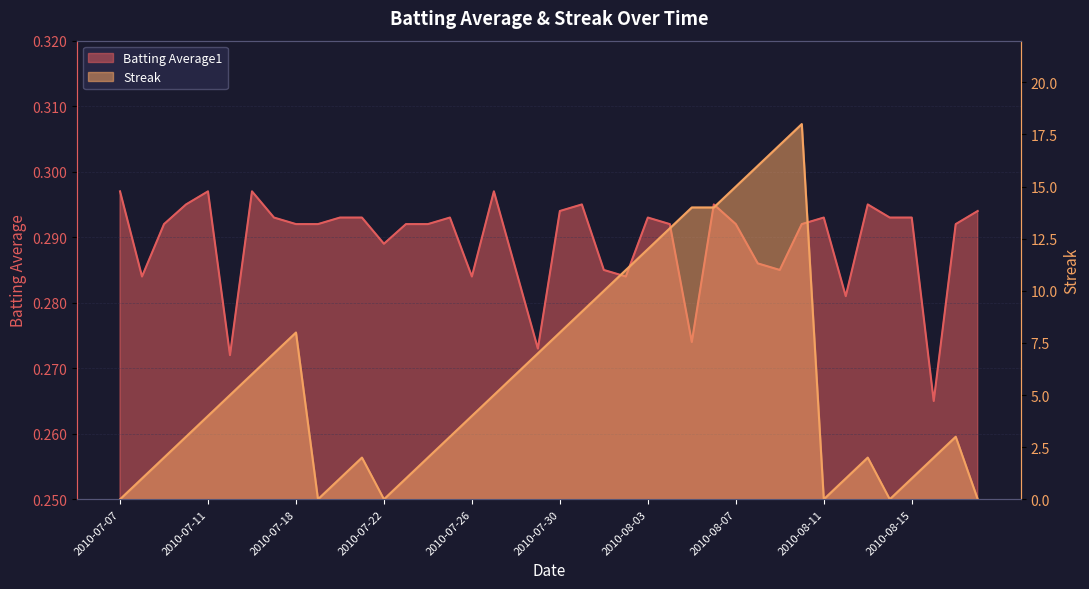

What is the spread (max minus min) of values at 2010-07-10?

2.7